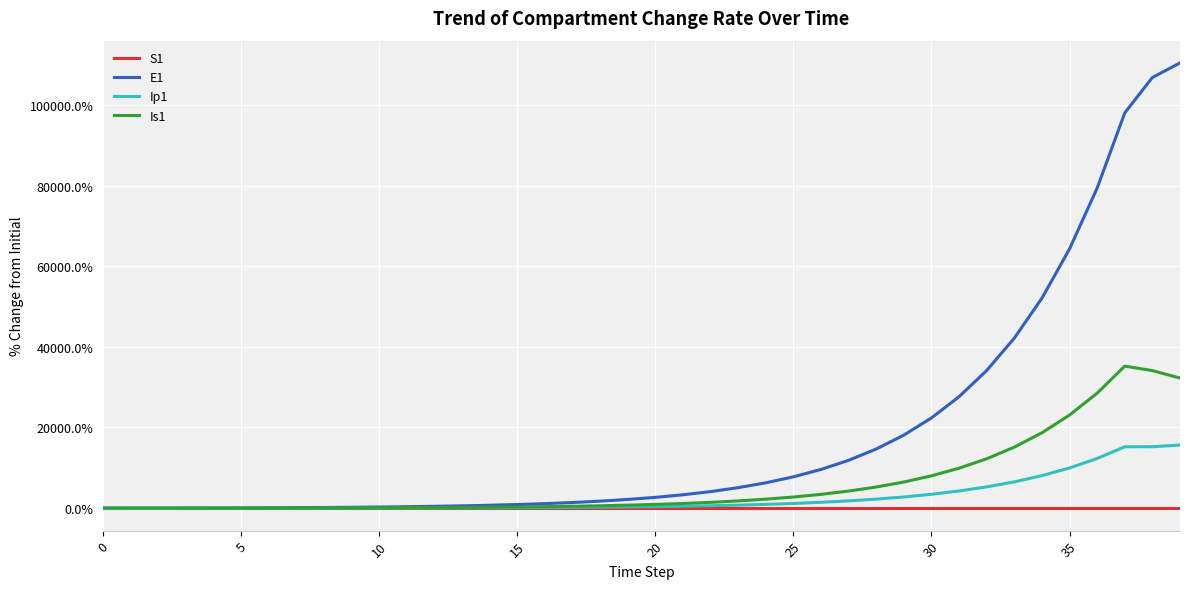

List the series in order of their peak value, highest first.

E1, Is1, Ip1, S1